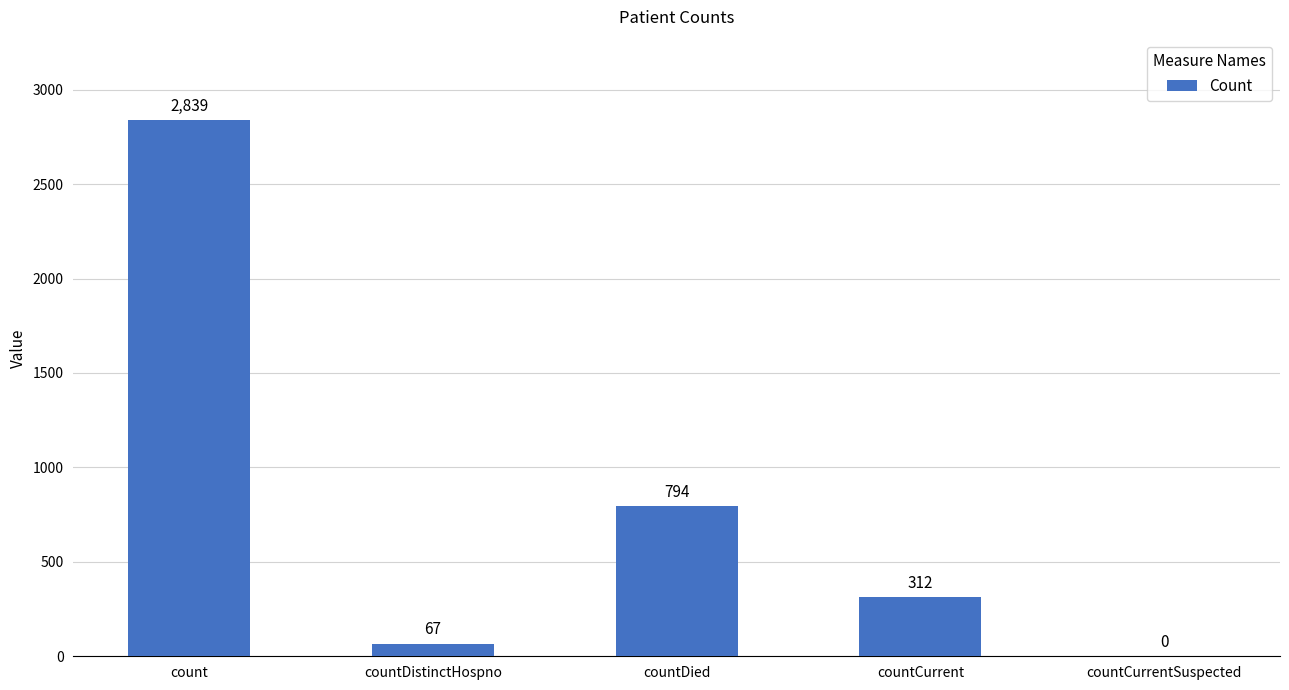

At which category does the chart reach its peak across all series?

count